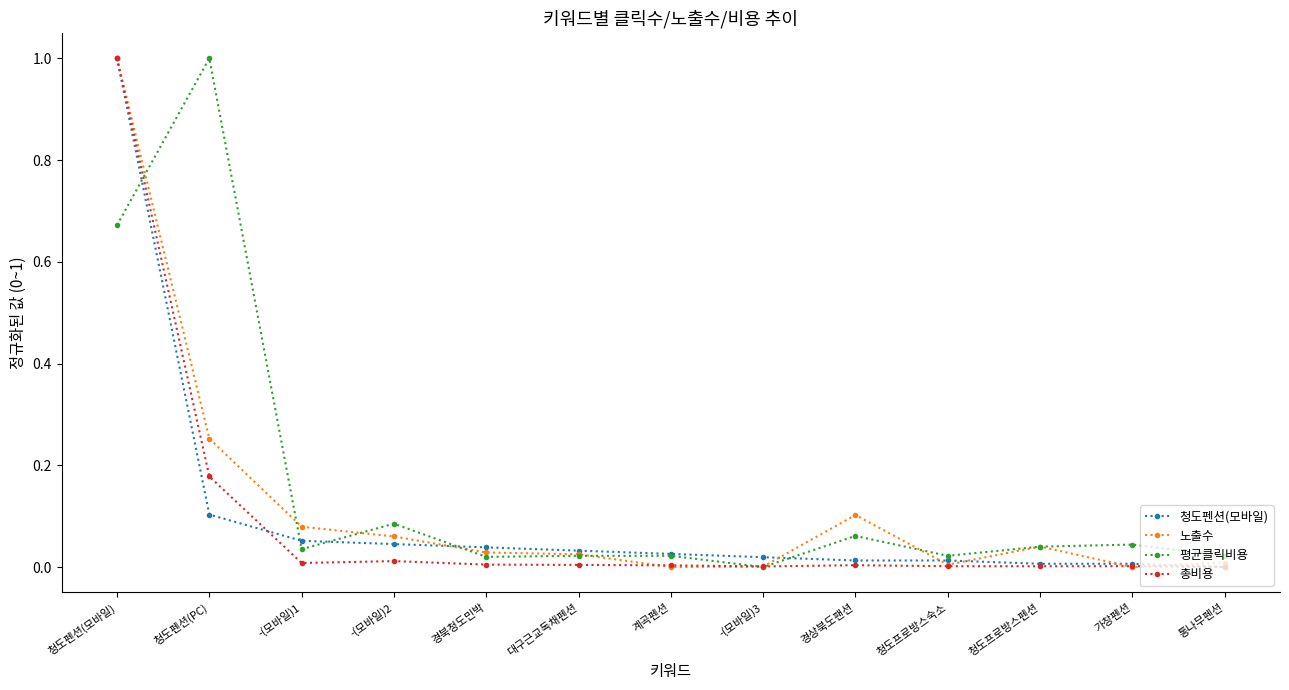

At 경상북도팬션, list the series in order from largest to smallest.

노출수, 평균클릭비용, 청도펜션(모바일), 총비용